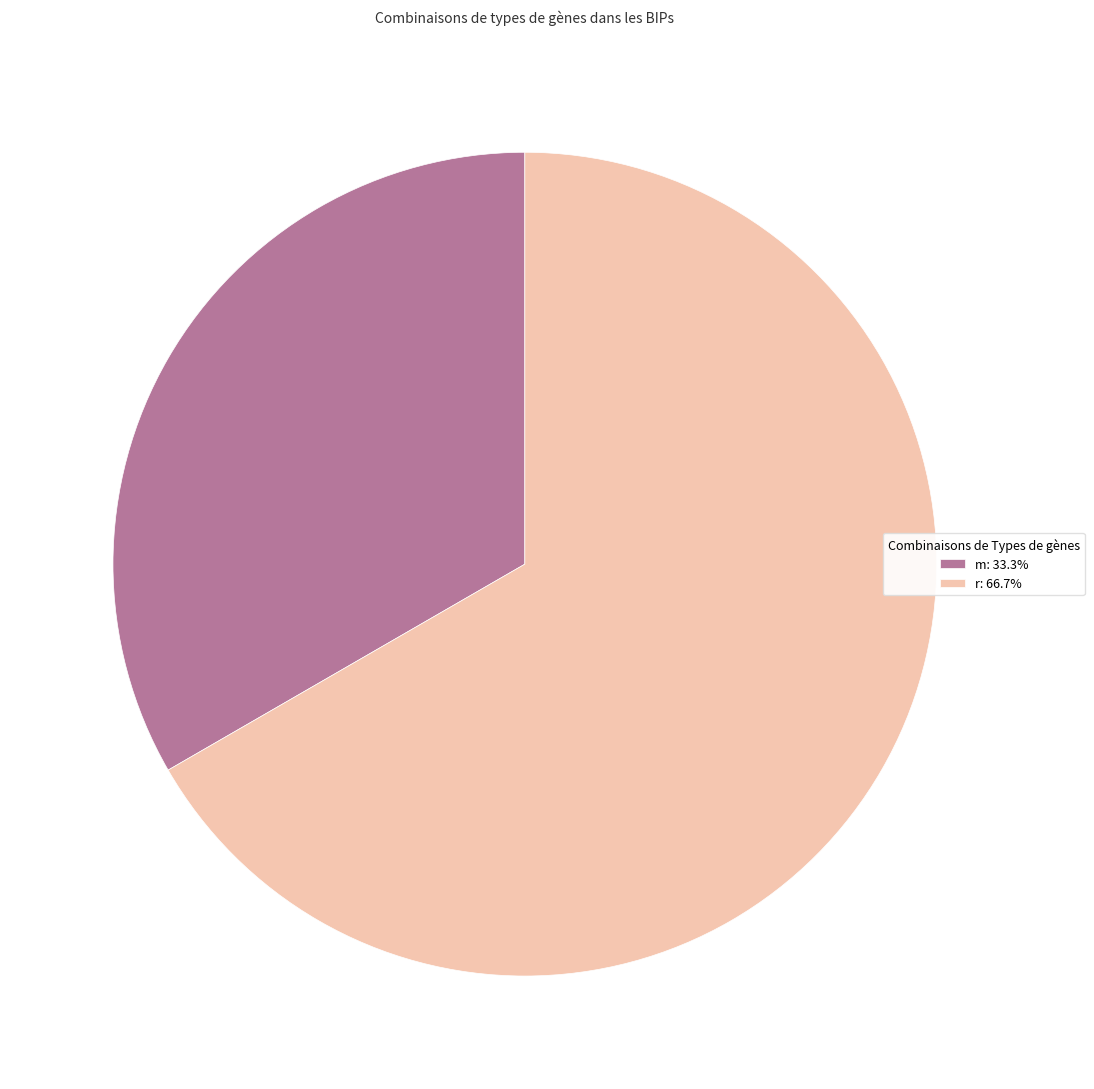

Does m account for over 50% of the chart?

No